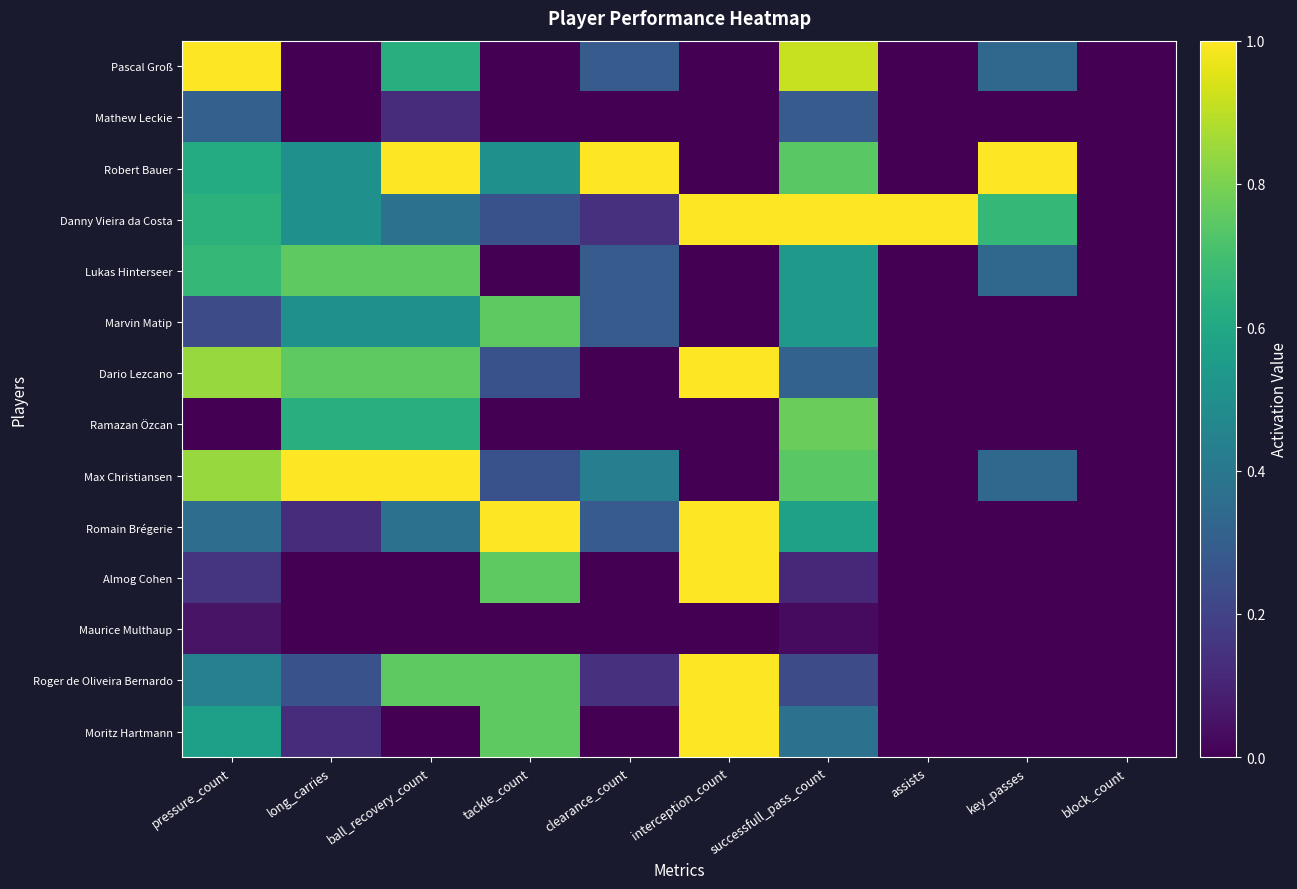

What is the total value across all series at tackle_count?

5.2